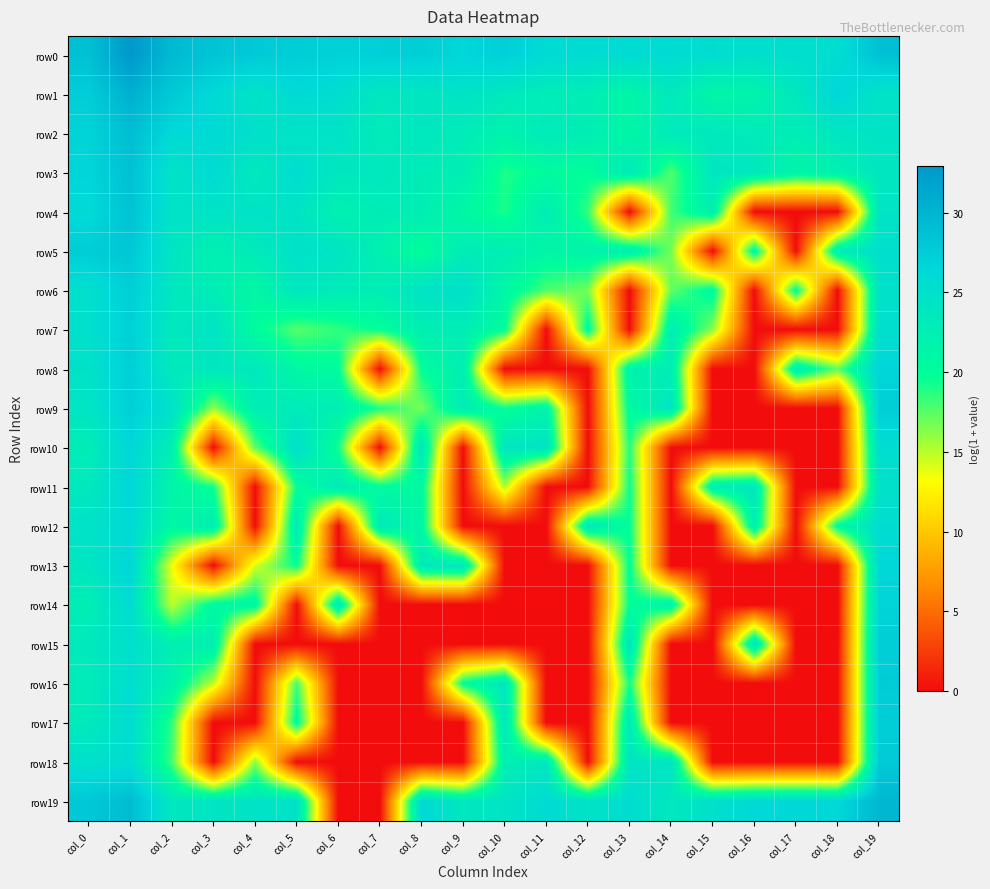

How many distinct data groups are displayed?

20